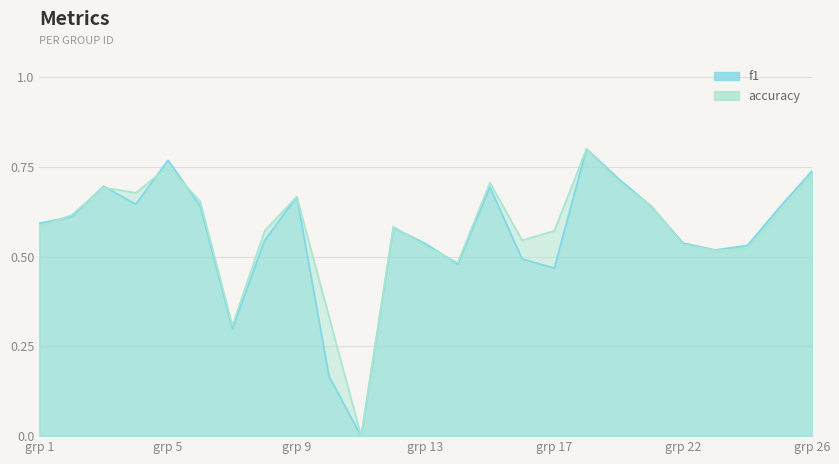

True or false: accuracy and f1 intersect in this chart.

True